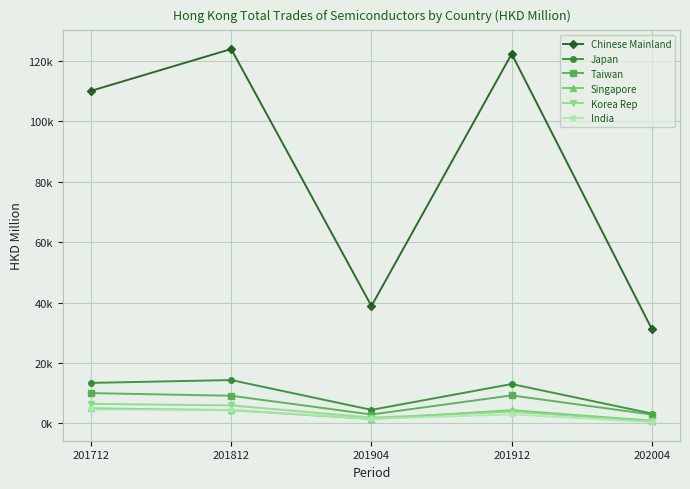

Where is the first local maximum for India?

201912